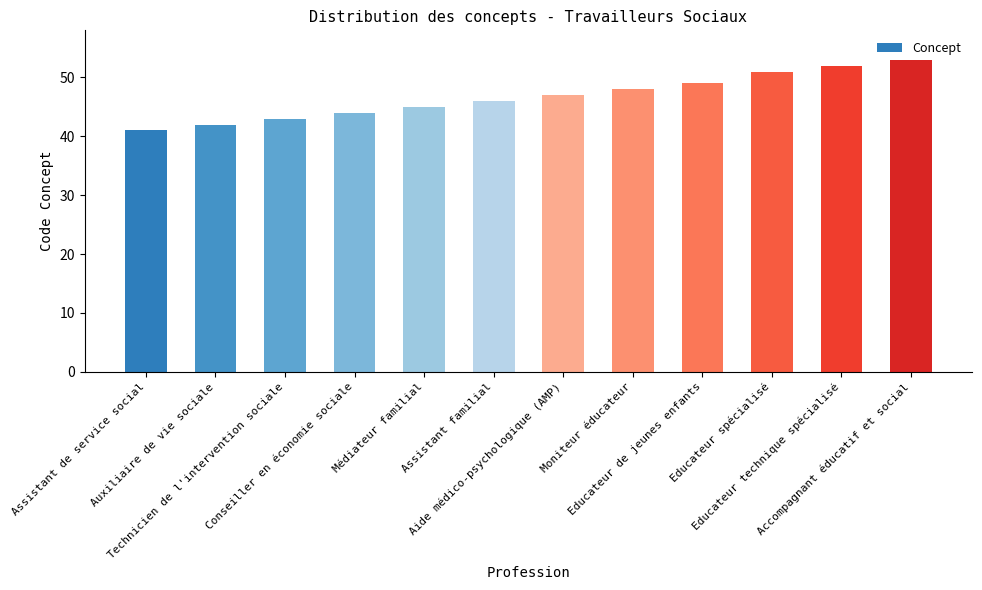

What is the label of the 12th bar from the left?

Accompagnant éducatif et social